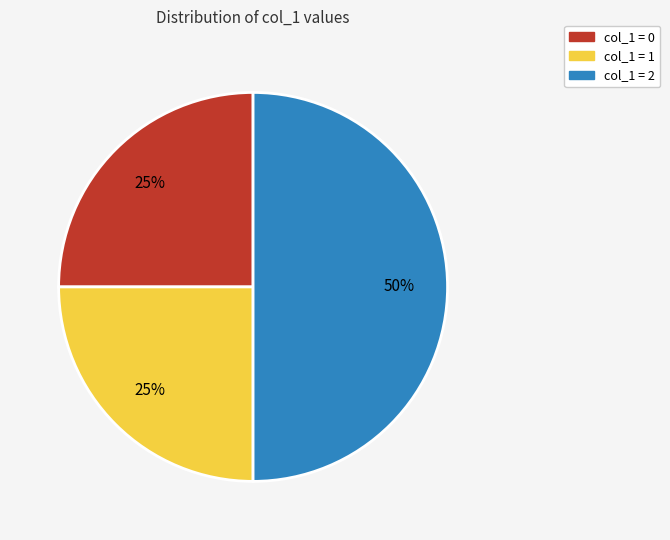

How many slices are in this pie chart?

3